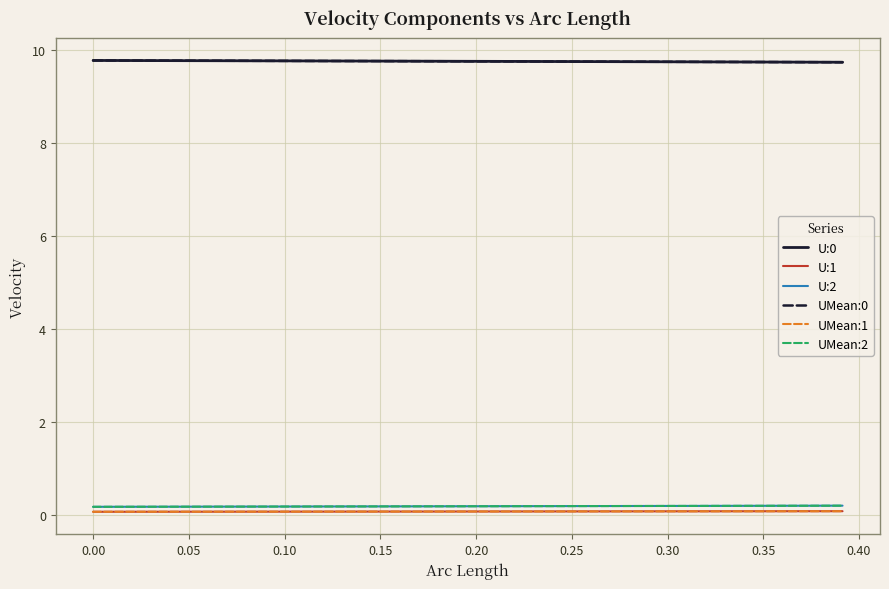

True or false: U:0 and UMean:1 intersect in this chart.

False